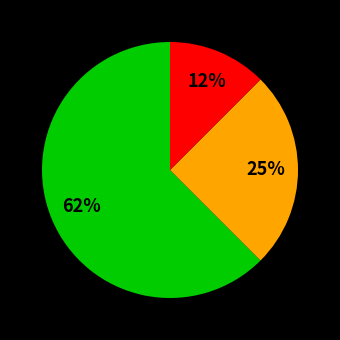

Does any single category account for the majority?

Yes